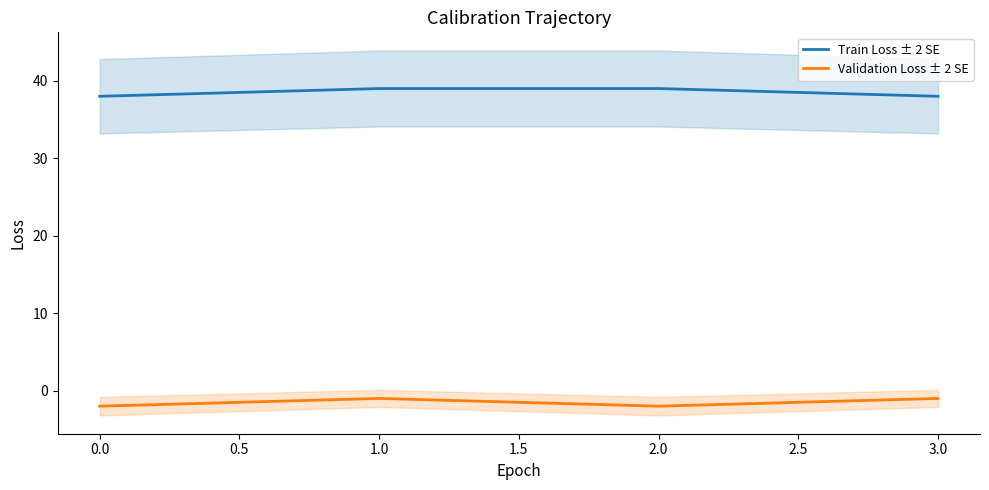

Rank the series by their average value, from lowest to highest.

Validation Loss ± 2 SE, Train Loss ± 2 SE